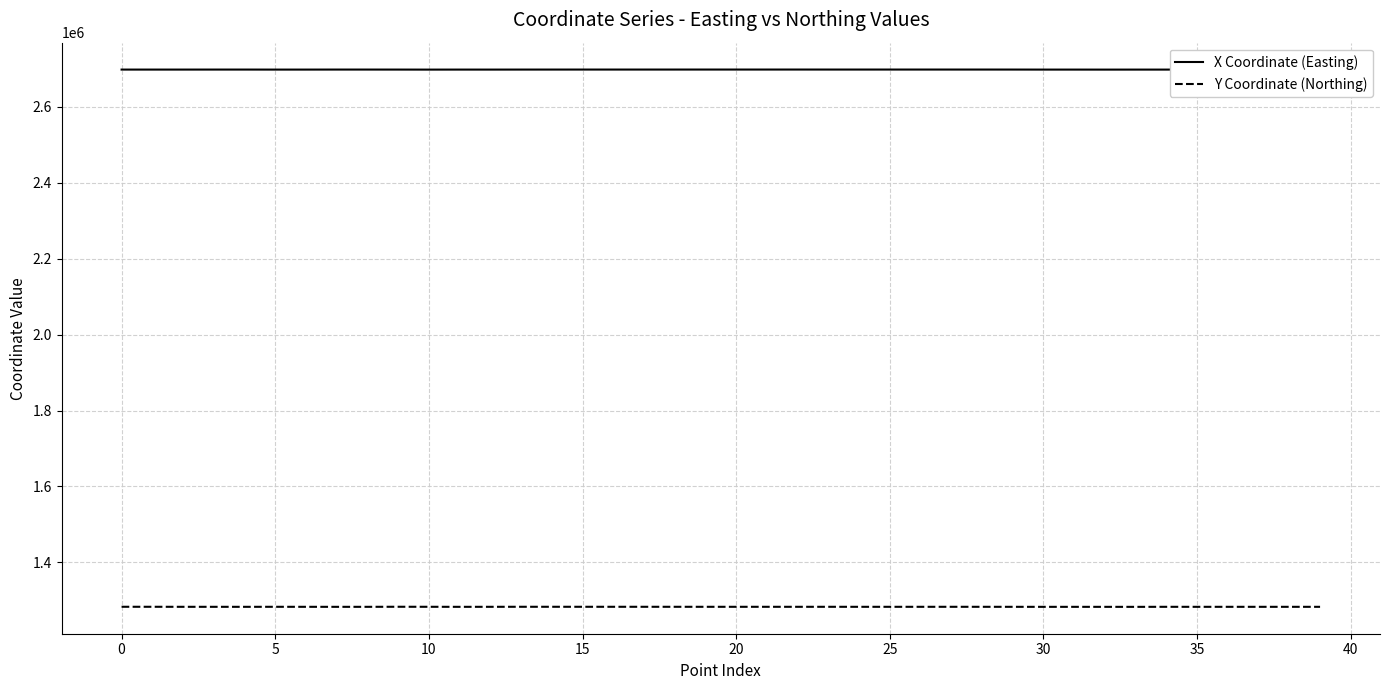

In Y Coordinate (Northing), how many points are lower than both neighbors (excluding endpoints)?

10